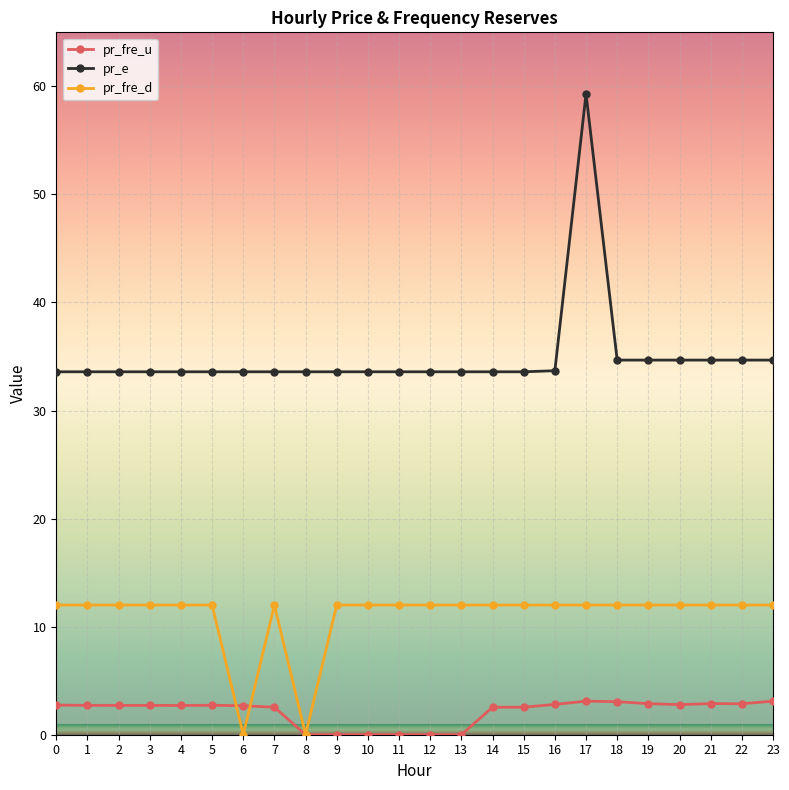

What is the difference between the highest and lowest values at 4?

30.9